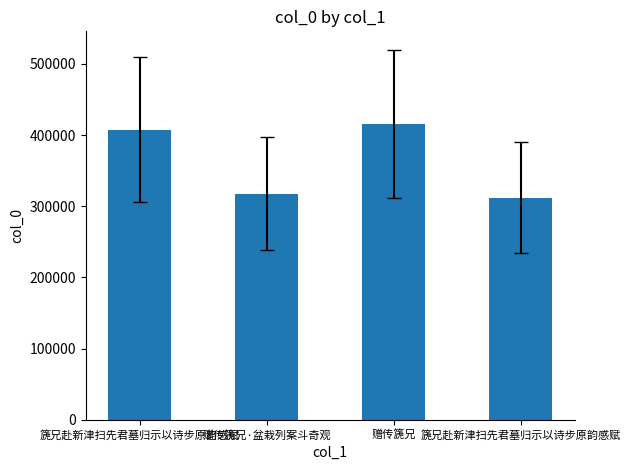

What is the change in value from 篪兄赴新津扫先君墓归示以诗步原韵感赋 to 赠传篪兄?

+8098